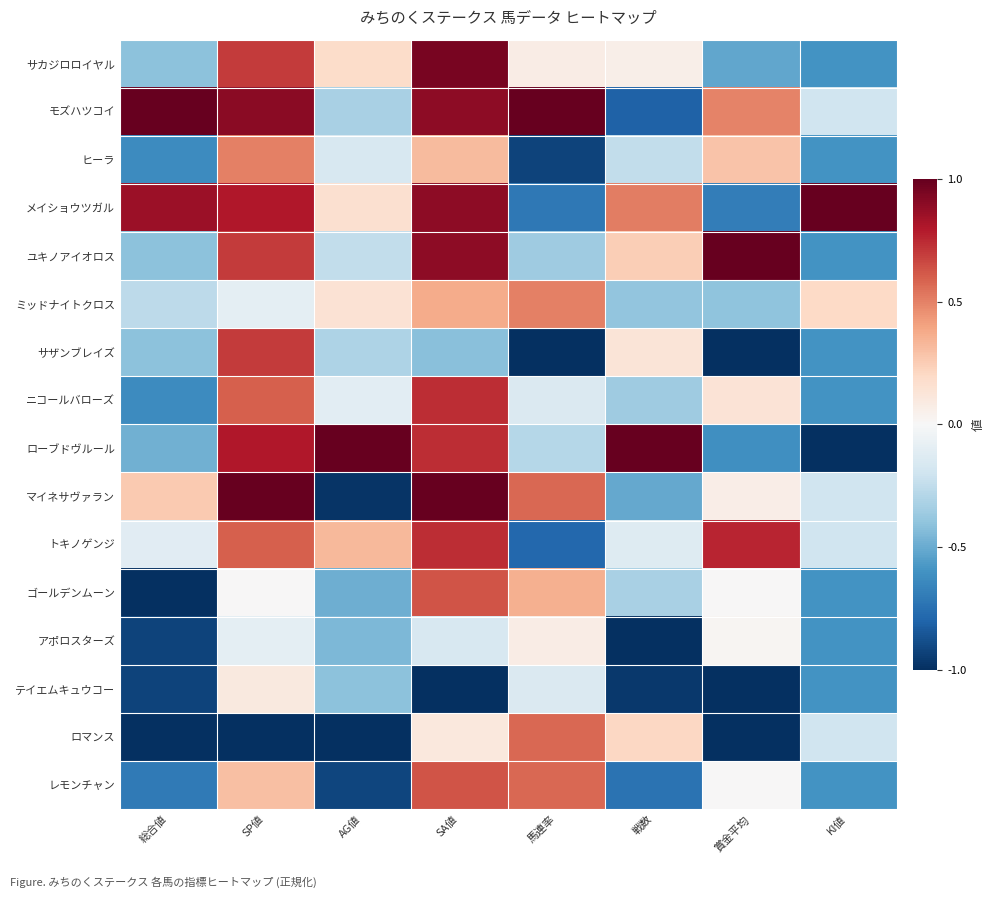

At how many categories does at least one series exceed 0?

8